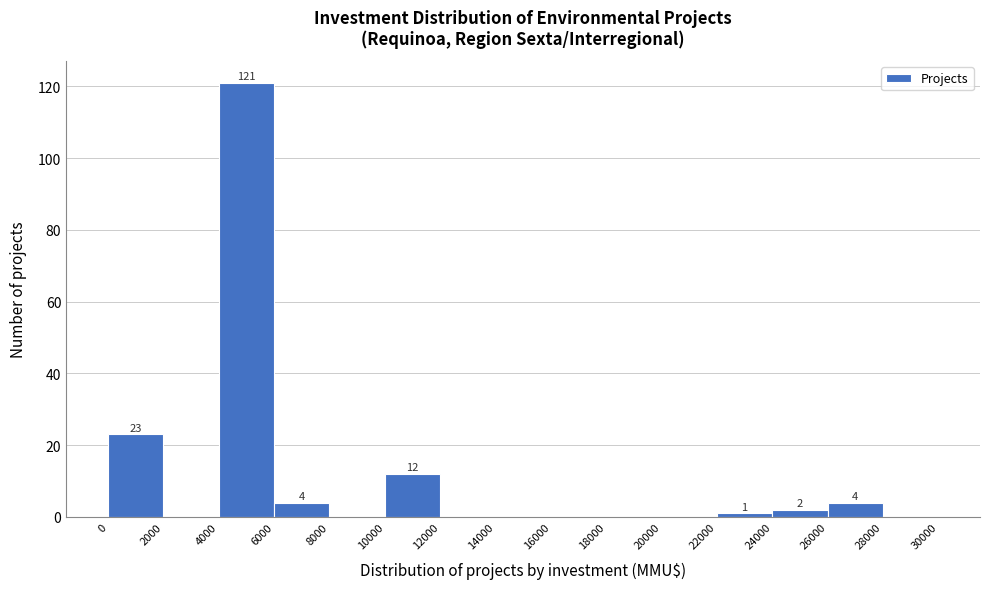

Which range on the x-axis has the tallest bar?

4000 to 6000